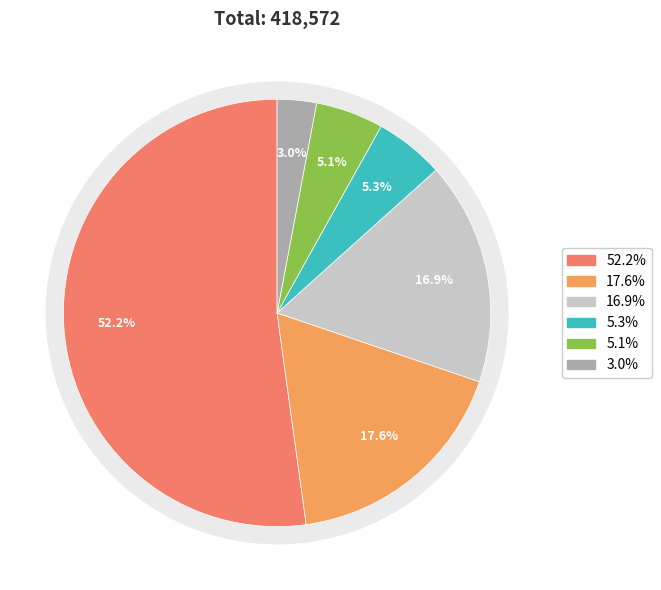

Does any single category account for the majority?

Yes